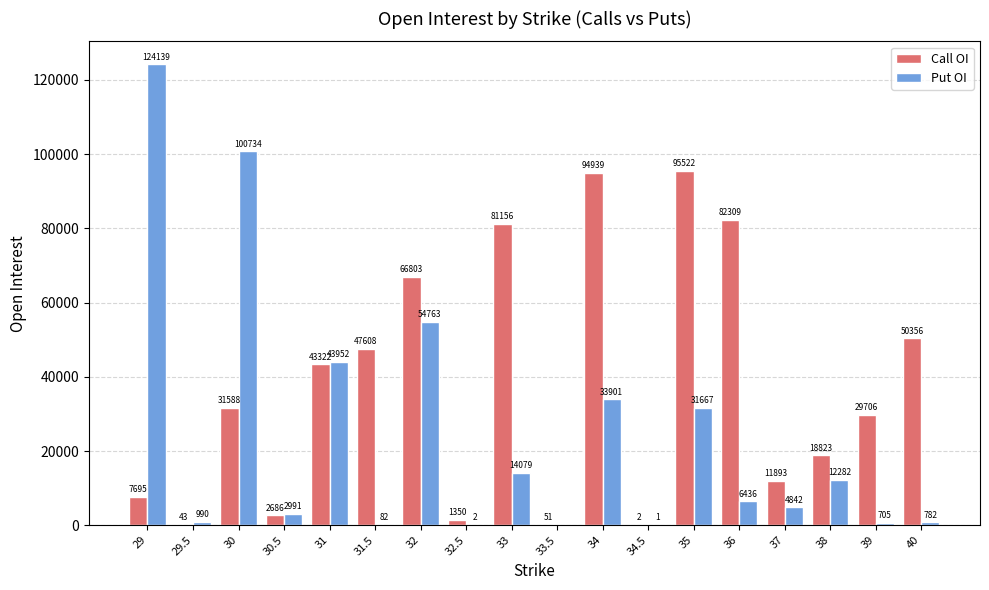

Is it true that Call OI equals 2506 at 29?

False